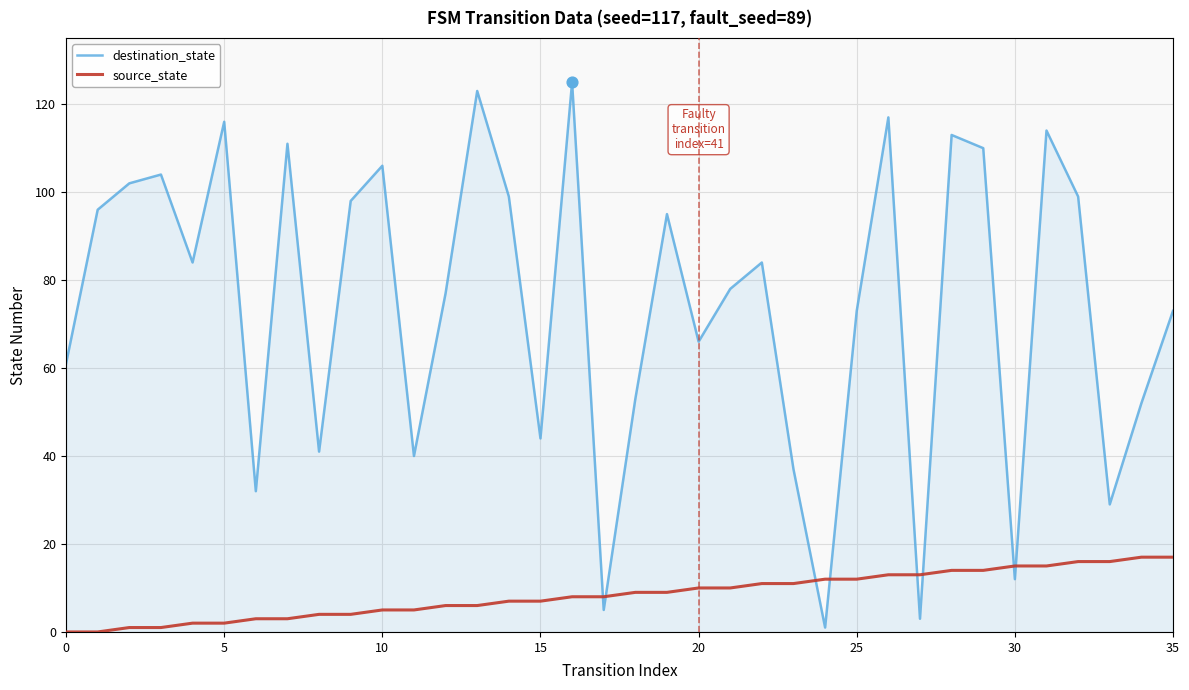

Which series has the largest total across all categories?

destination_state